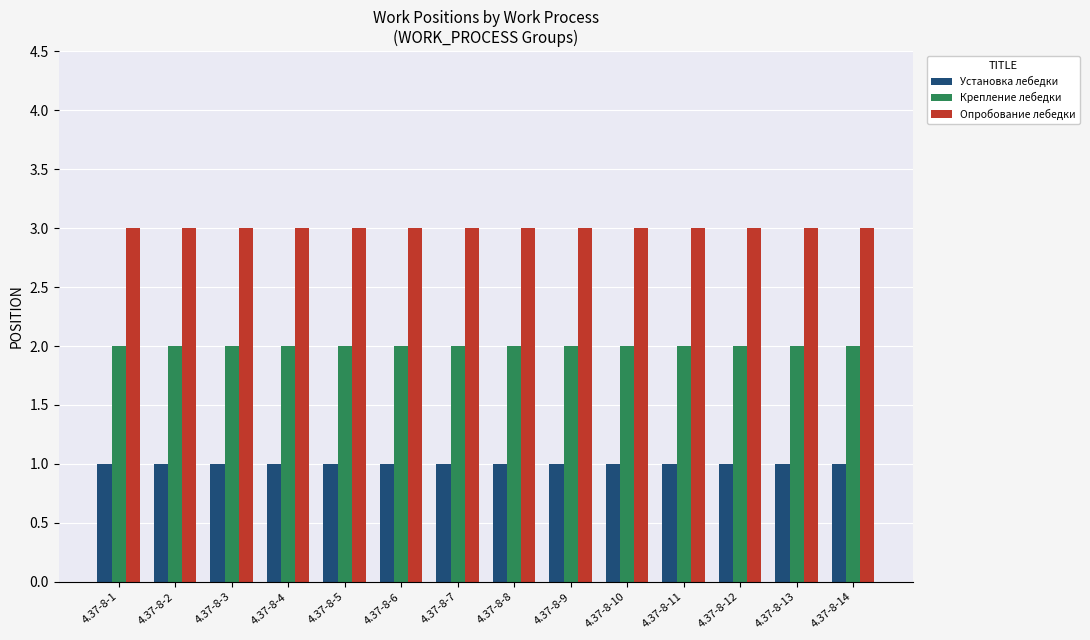

Reading left to right, extract all data points from this chart.

Установка лебедки: 4.37-8-1=1	4.37-8-2=1	4.37-8-3=1	4.37-8-4=1	4.37-8-5=1	4.37-8-6=1	4.37-8-7=1	4.37-8-8=1	4.37-8-9=1	4.37-8-10=1	4.37-8-11=1	4.37-8-12=1	4.37-8-13=1	4.37-8-14=1
Крепление лебедки: 4.37-8-1=2	4.37-8-2=2	4.37-8-3=2	4.37-8-4=2	4.37-8-5=2	4.37-8-6=2	4.37-8-7=2	4.37-8-8=2	4.37-8-9=2	4.37-8-10=2	4.37-8-11=2	4.37-8-12=2	4.37-8-13=2	4.37-8-14=2
Опробование лебедки: 4.37-8-1=3	4.37-8-2=3	4.37-8-3=3	4.37-8-4=3	4.37-8-5=3	4.37-8-6=3	4.37-8-7=3	4.37-8-8=3	4.37-8-9=3	4.37-8-10=3	4.37-8-11=3	4.37-8-12=3	4.37-8-13=3	4.37-8-14=3